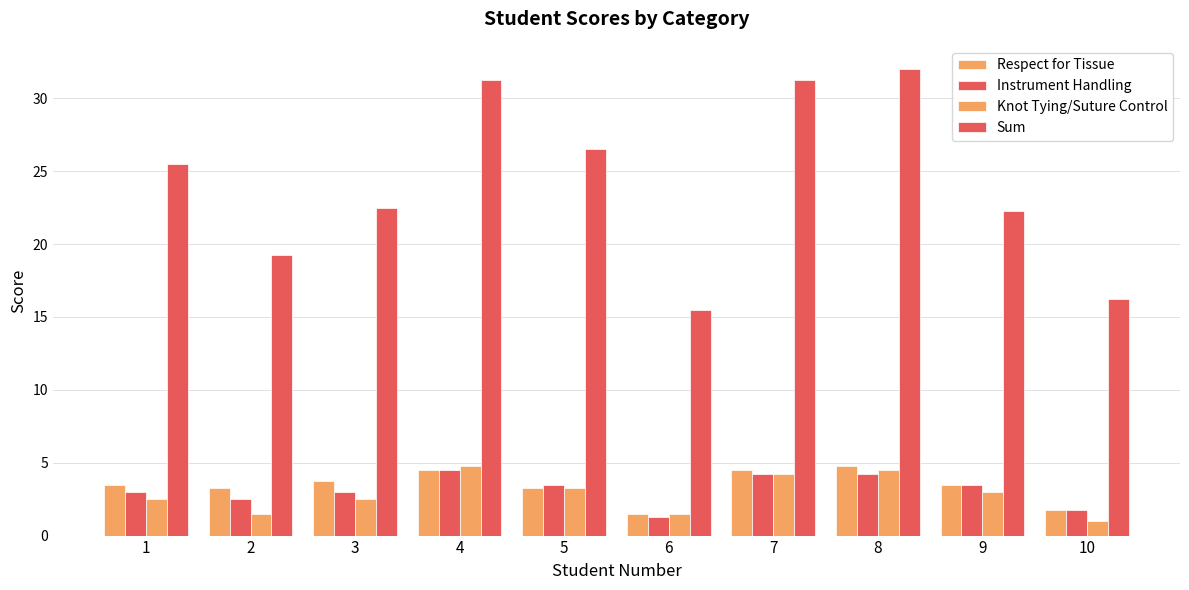

How many groups of bars are there?

10